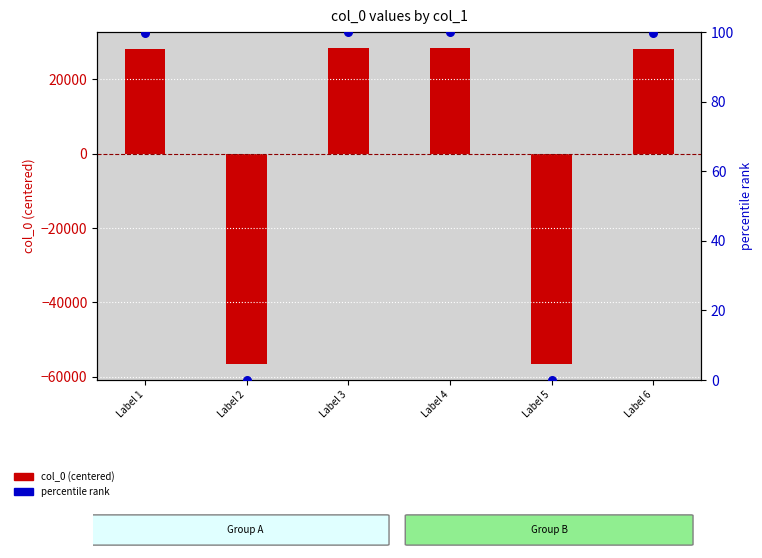

Is the value of col_0 (centered) at Label 3 greater than the value of percentile rank at Label 5?

Yes